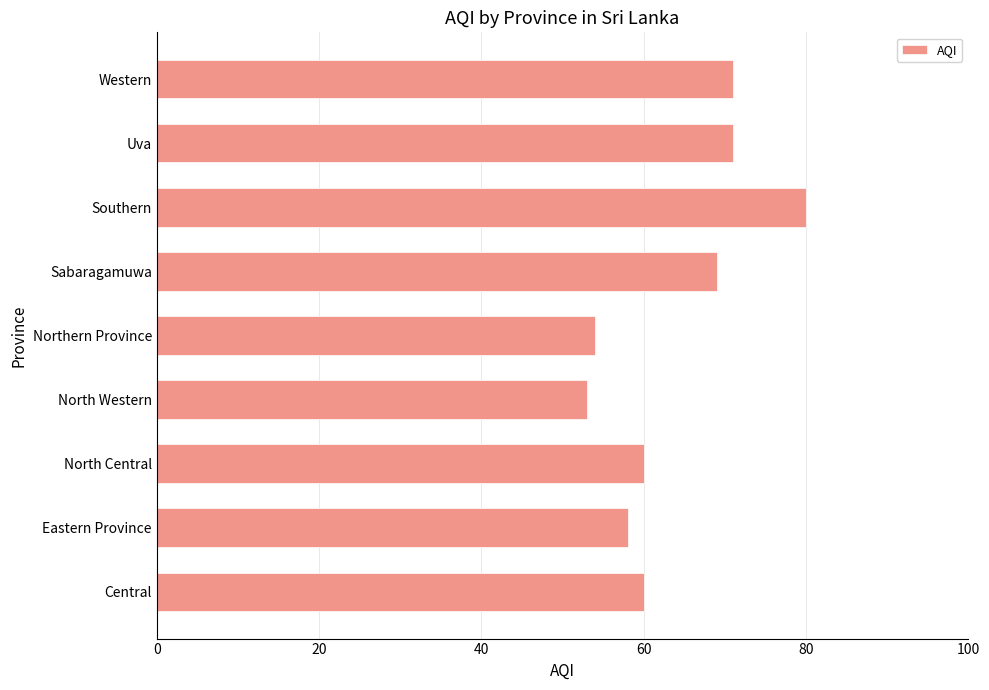

The value at Western is 16. True or false?

False